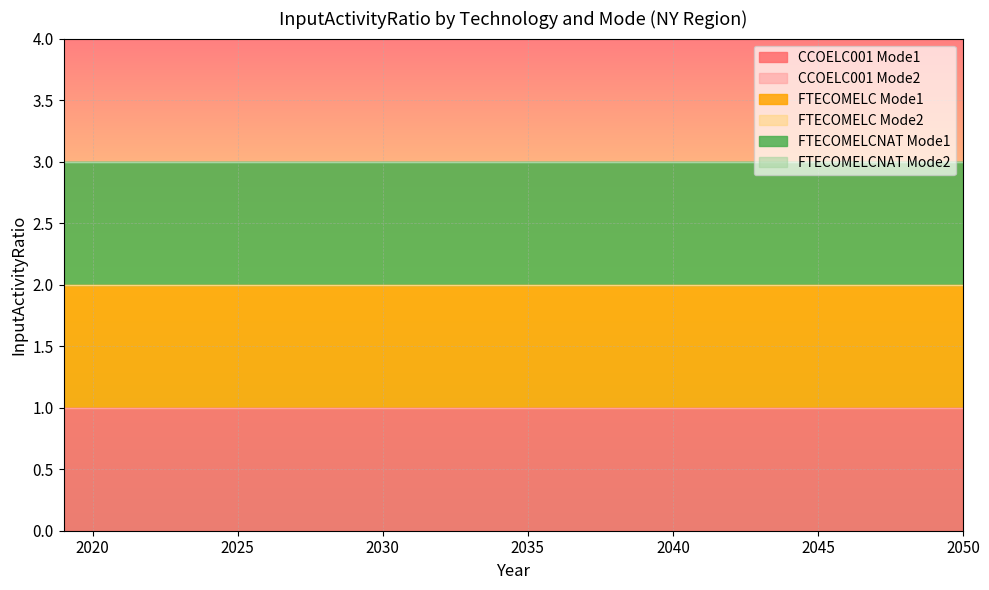

The value of FTECOMELCNAT Mode2 at 2040 is 0. True or false?

True